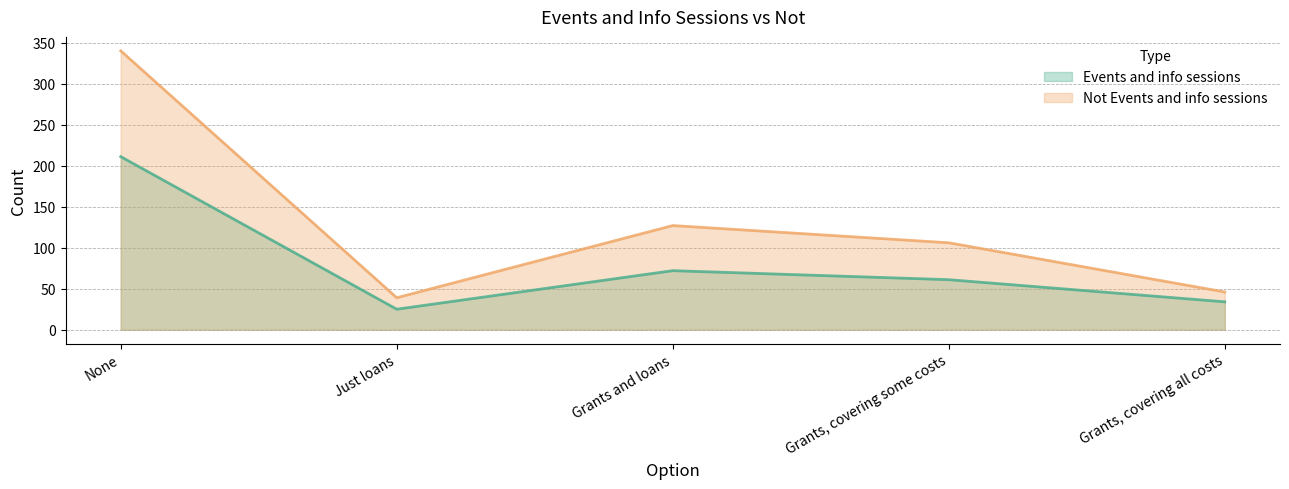

In Events and info sessions, how many points are higher than both neighbors (excluding endpoints)?

1